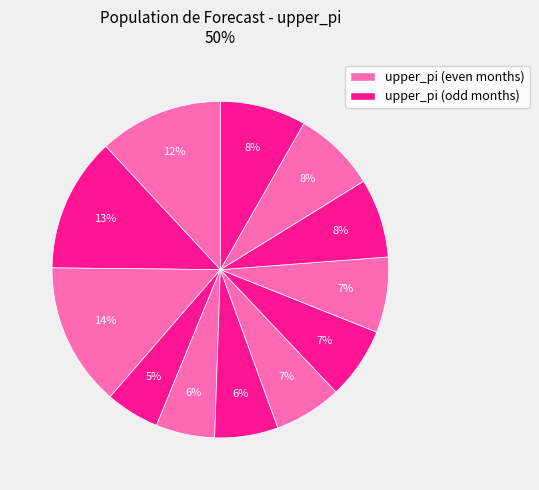

How many segments does this pie chart have?

12